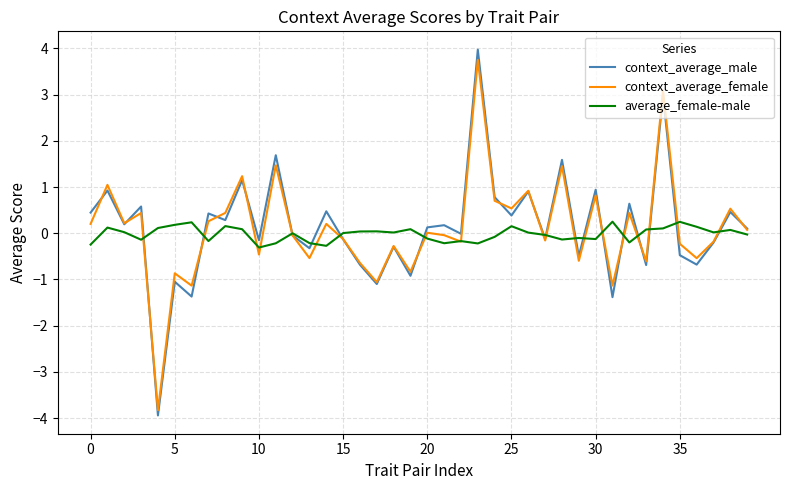

Which series has the widest spread of values?

context_average_male